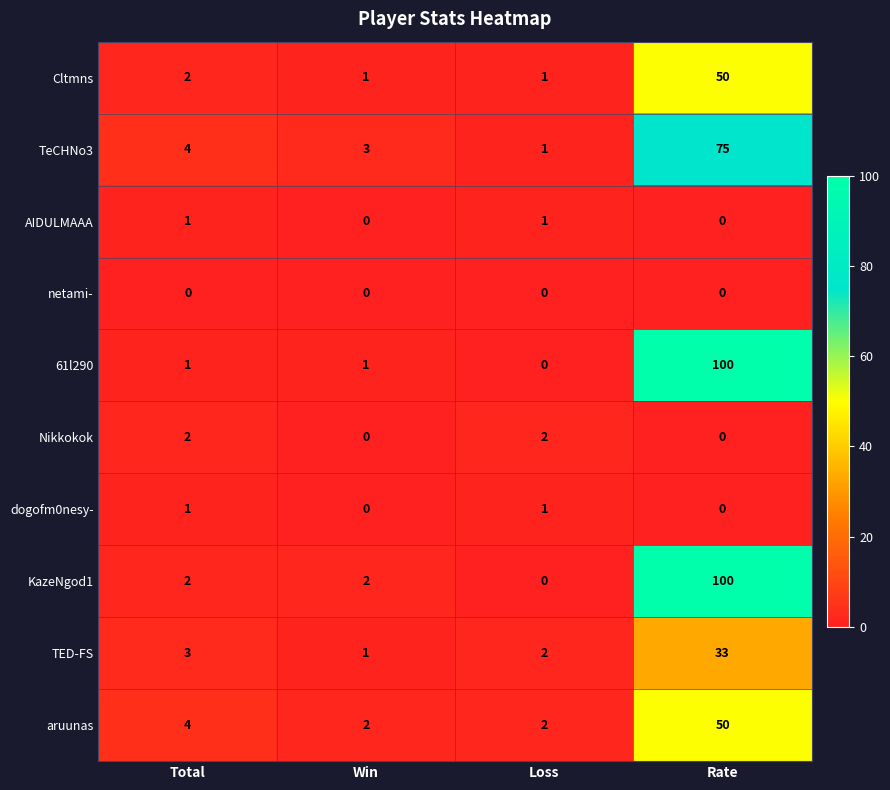

True or false: KazeNgod1 has a value of 1 at Win.

False